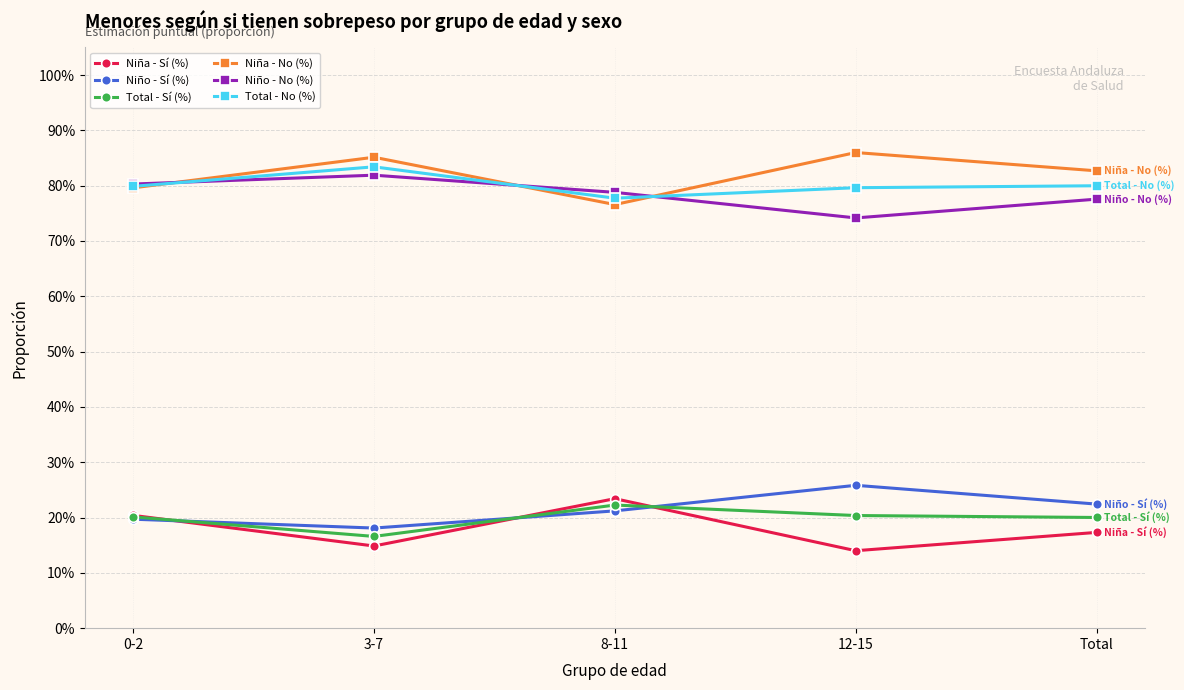

Read the Niño - Sí (%) value at 0-2.

0.2